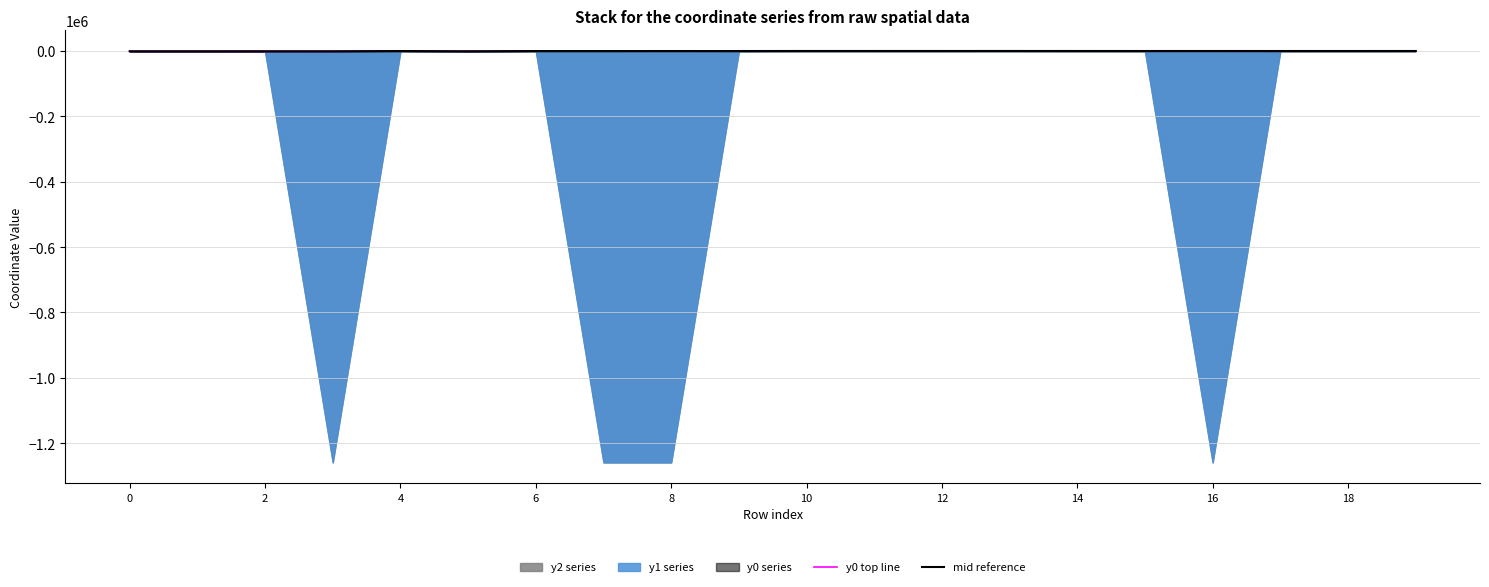

What is the greatest value displayed?

223.4